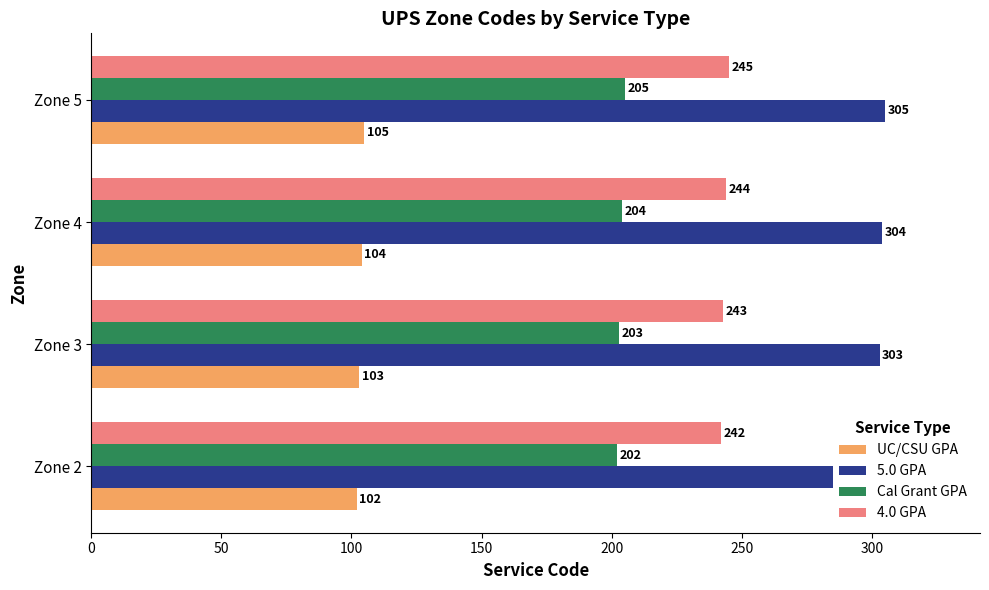

Count the number of categories in the chart.

4